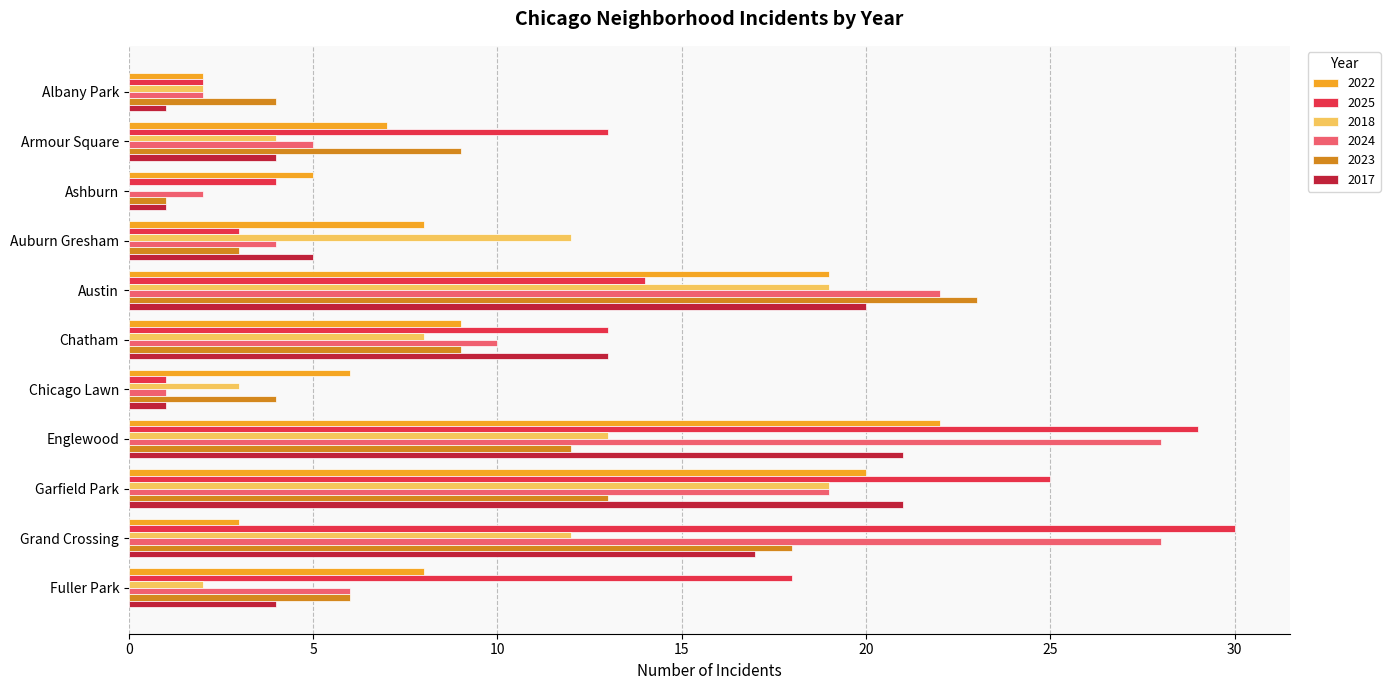

Count the number of categories in the chart.

11